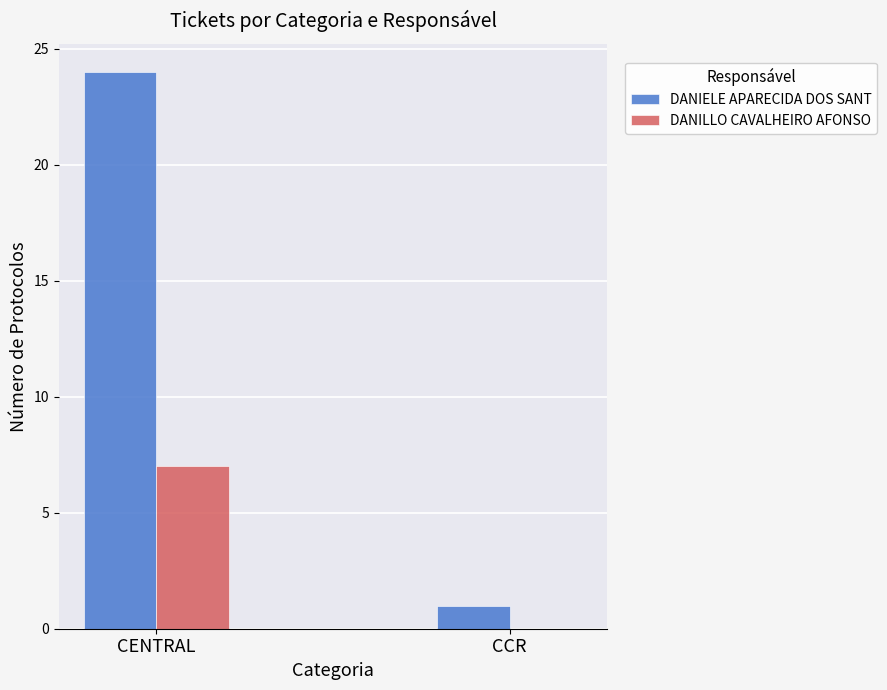

Are the bars horizontal?

No